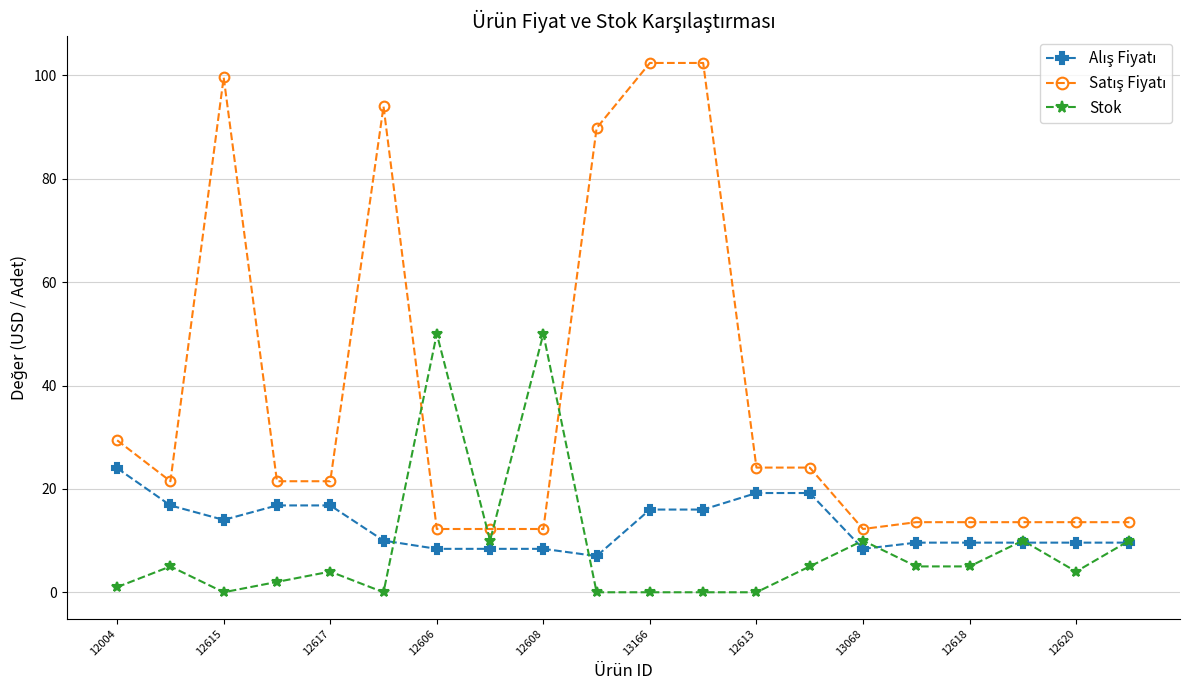

At how many categories does at least one series exceed 91?

4